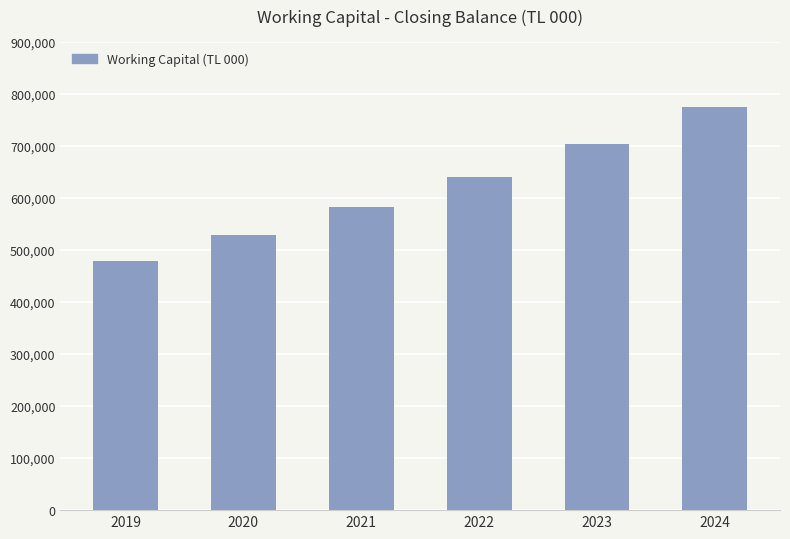

Reading right to left, what are all the values shown in this chart?

2024=773598.8	2023=703192.6	2022=639782.8	2021=581876.0	2020=528471.5	2019=479433.7